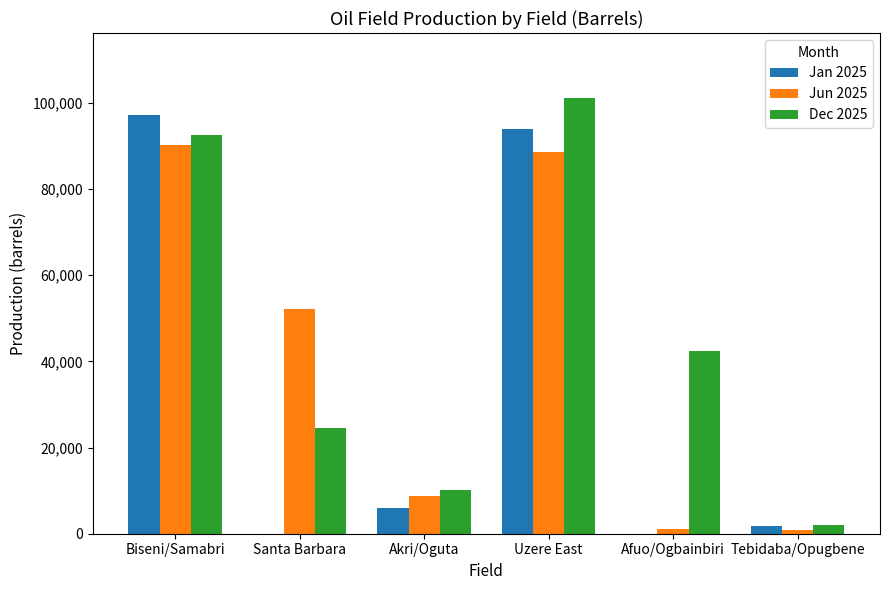

What is the difference between the Jun 2025 values at Uzere East and Afuo/Ogbainbiri?

87507.0